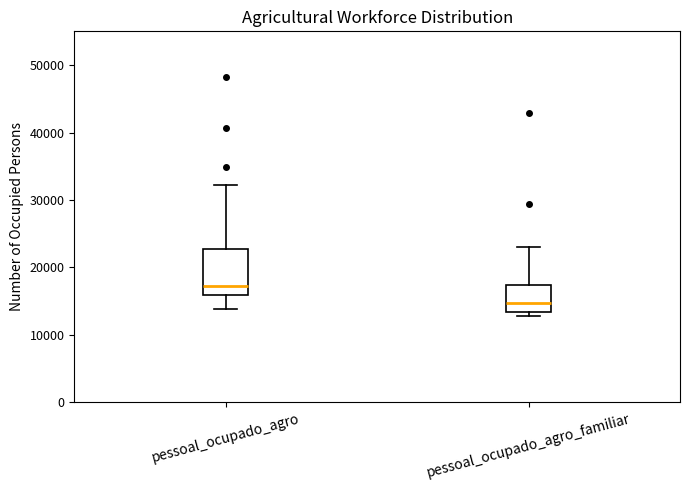

Comparing the boxes themselves (not the whiskers), which one is the tallest?

pessoal_ocupado_agro